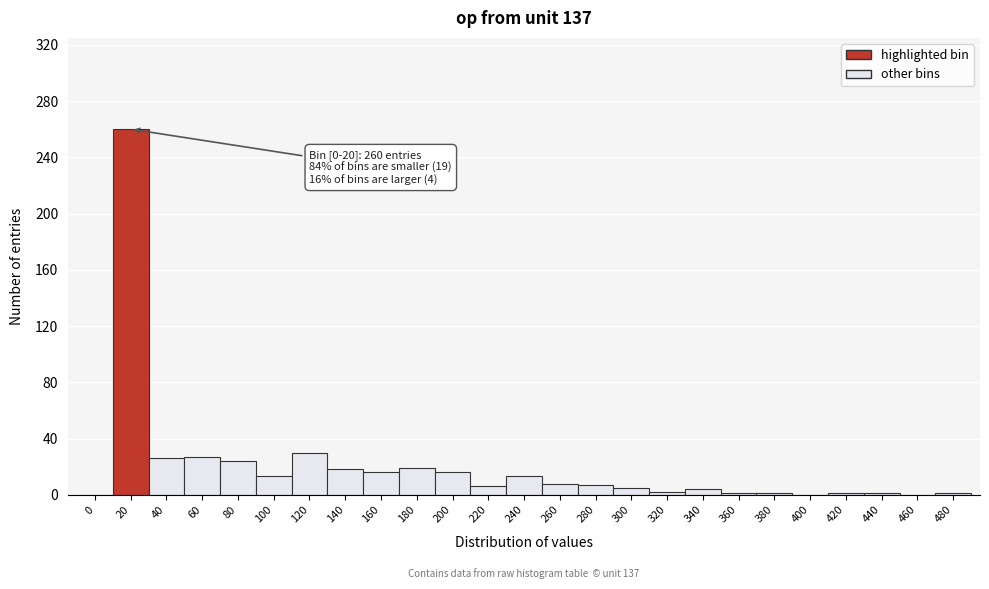

Is it true that the value at 160 is 16?

True